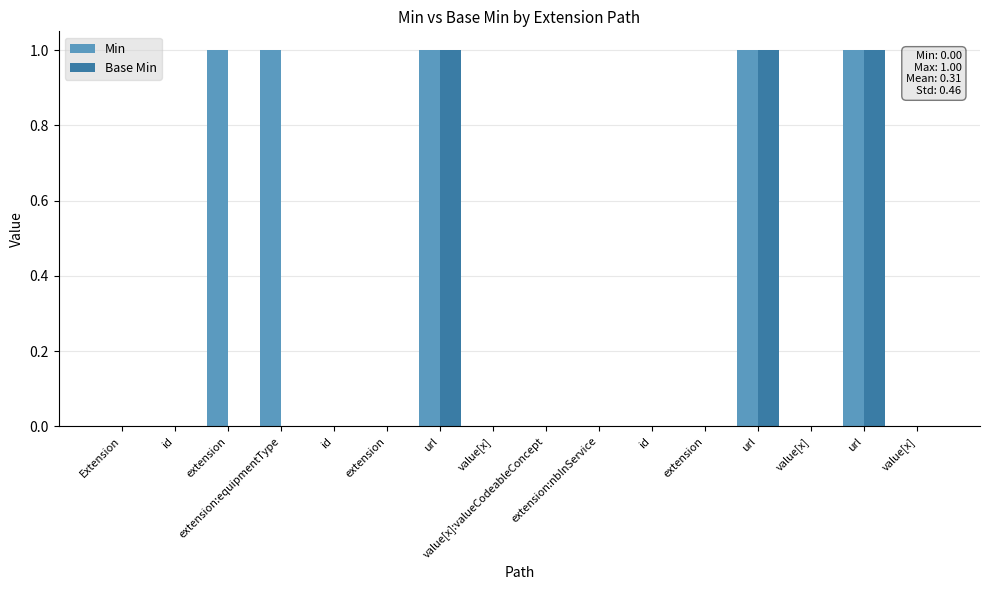

Which series has the widest spread of values?

Min